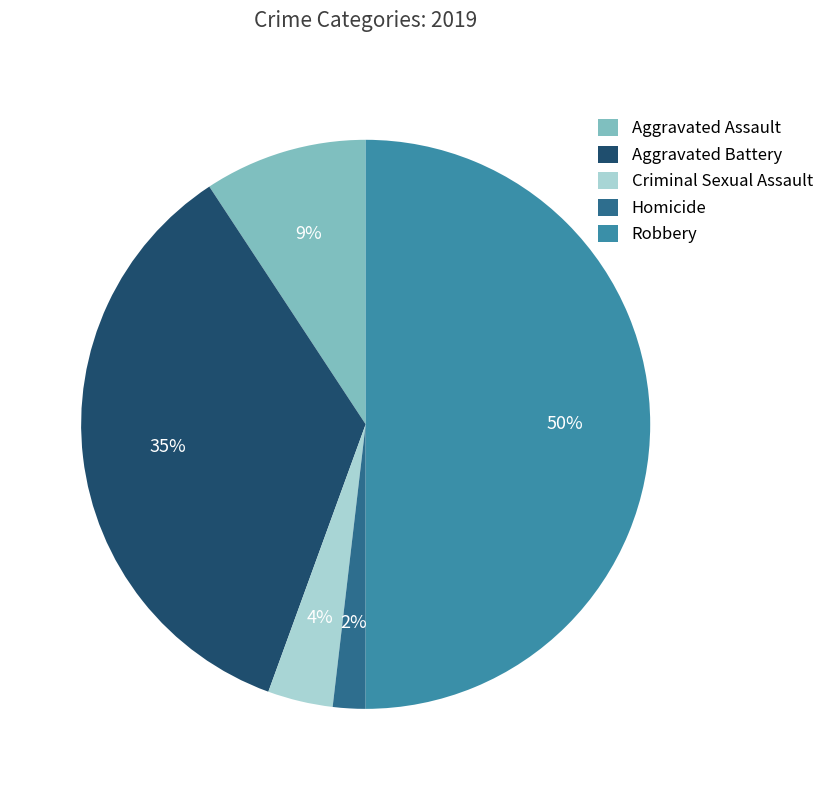

Which slice is the largest?

Robbery